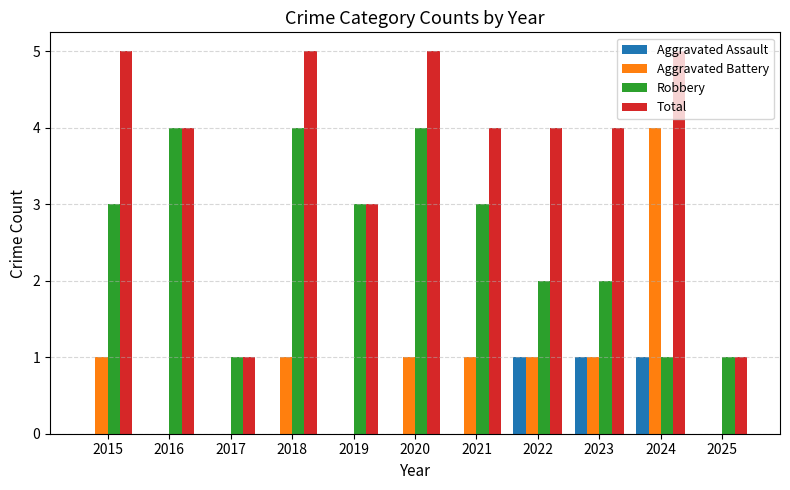

The Aggravated Assault series shows -1 at 2021. True or false?

False